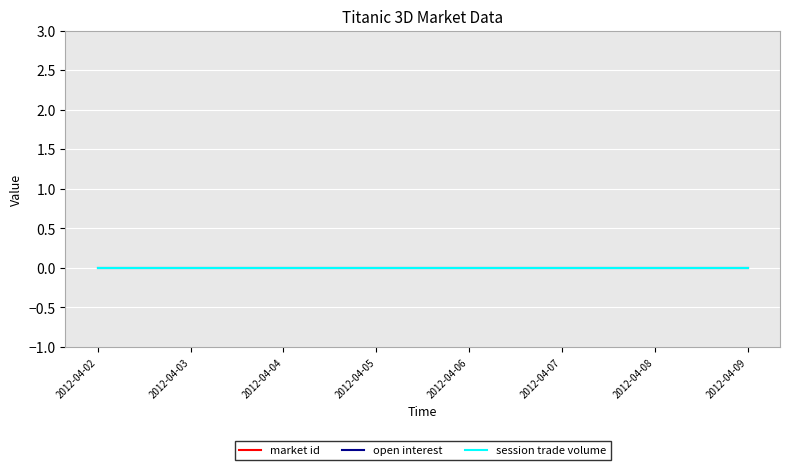

At 2012-04-06, list the series in order from smallest to largest.

open interest, session trade volume, market id